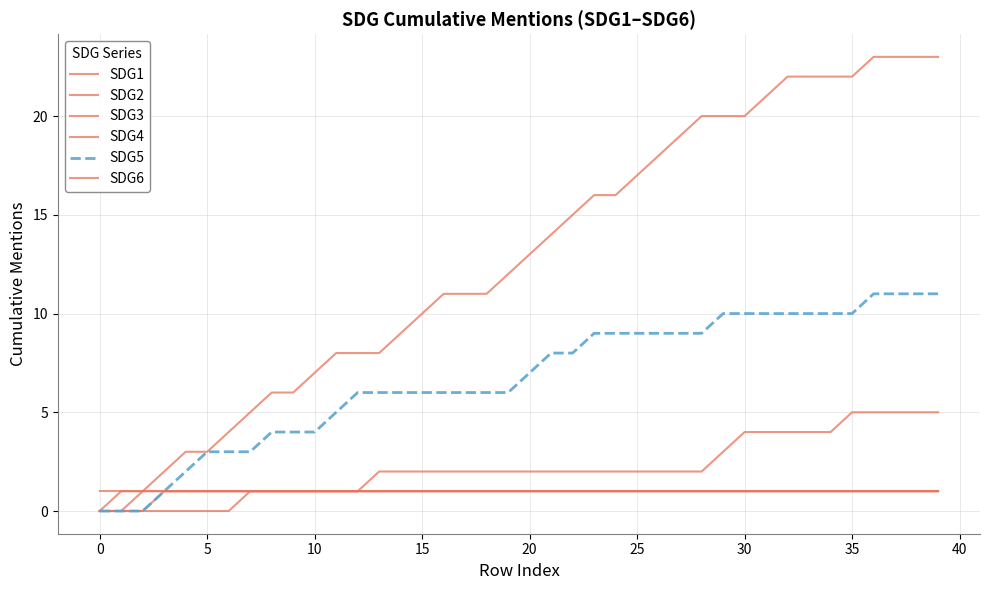

Does the chart have visible grid lines?

Yes